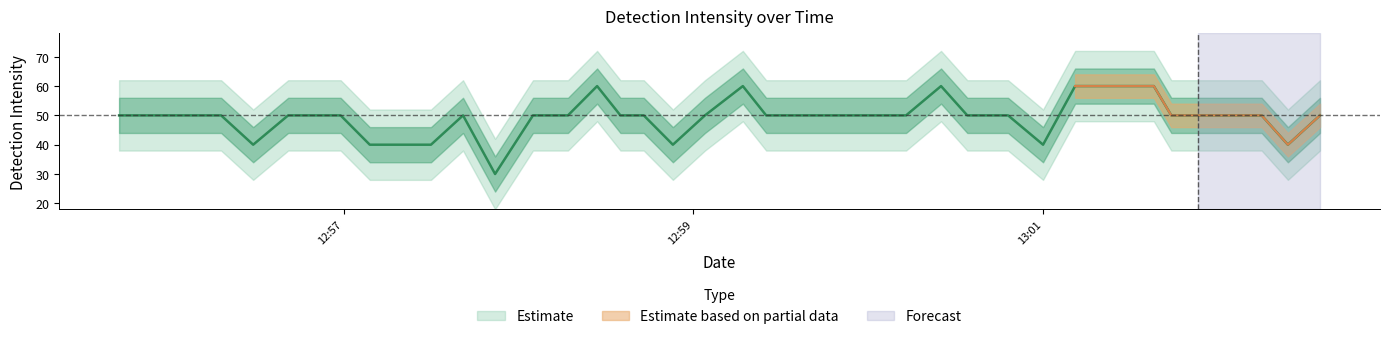

How many points are lower than both their immediate neighbors (excluding endpoints)?

5